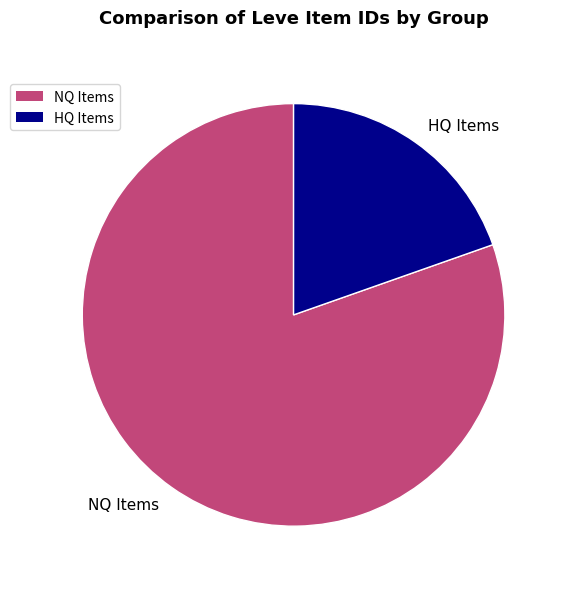

Is there any slice that represents more than half of the pie?

Yes